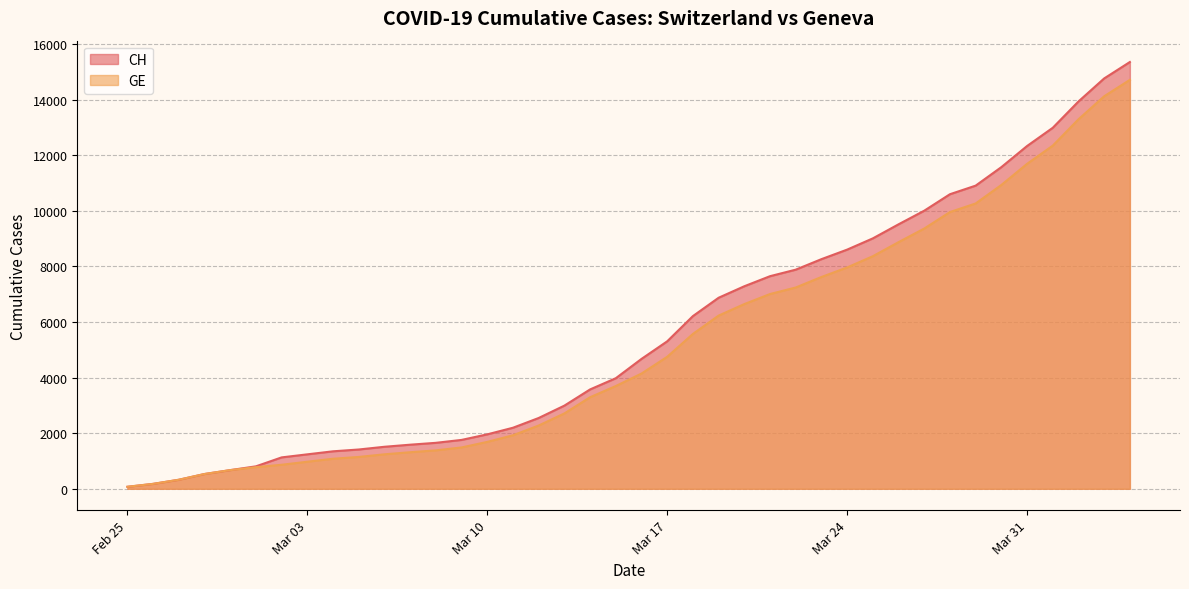

What is the lowest value of the CH series?

72